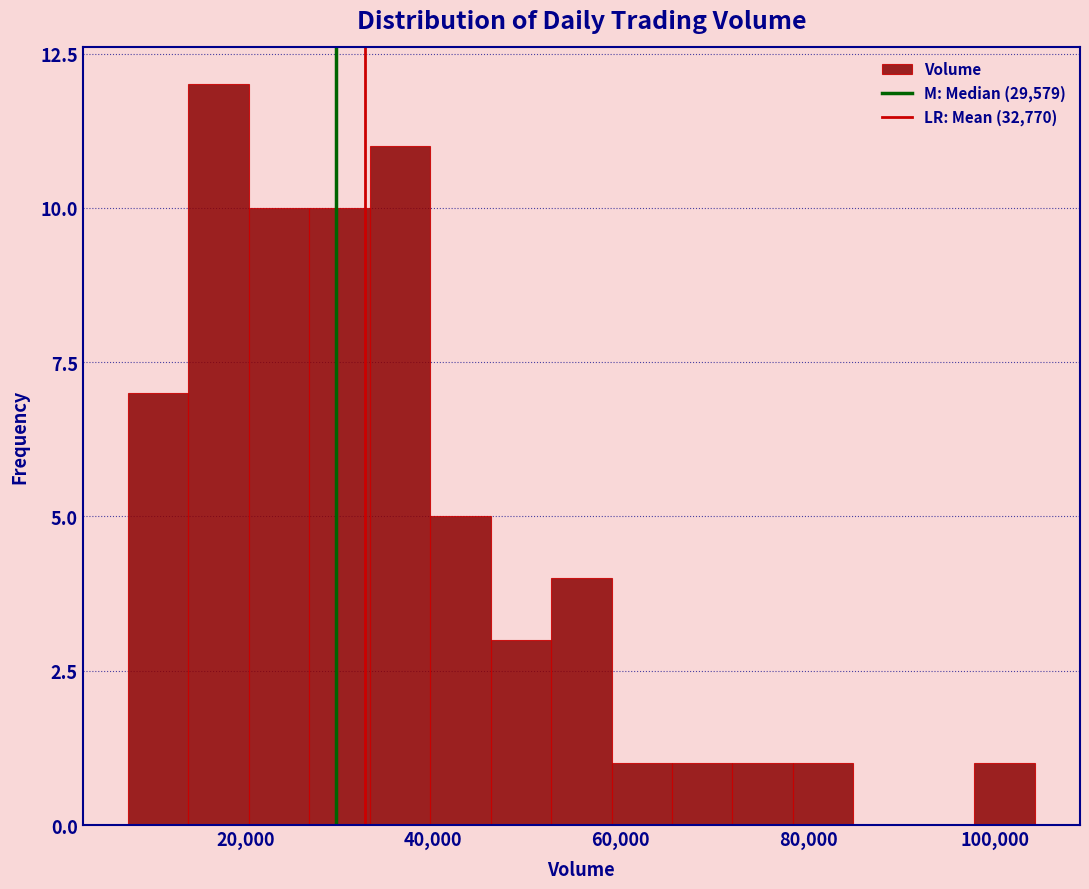

Read against the x-axis, roughly where is the centre of the tallest bar?

18000